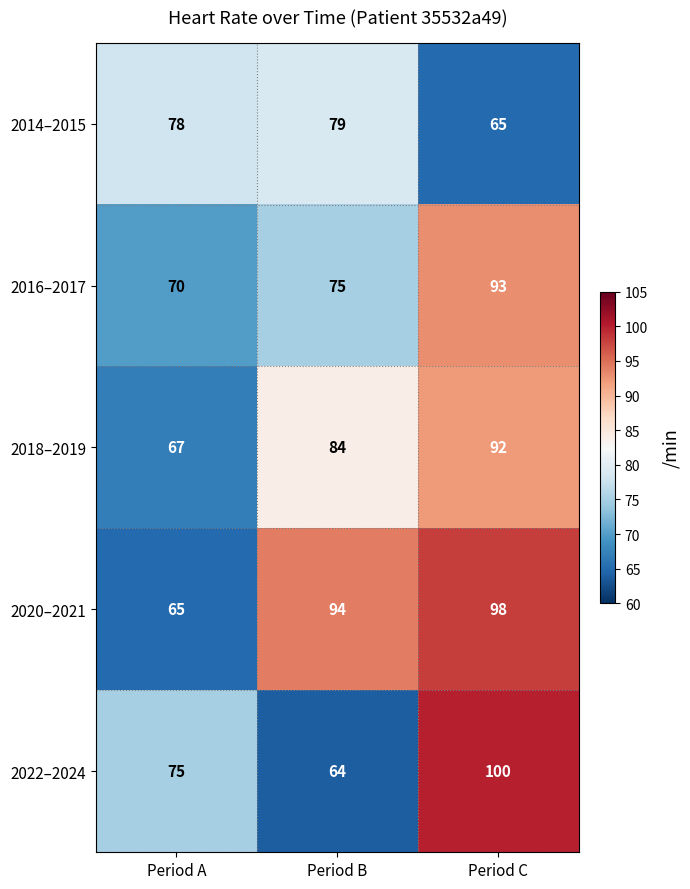

What is the difference between the 2016–2017 values at Period C and Period A?

23